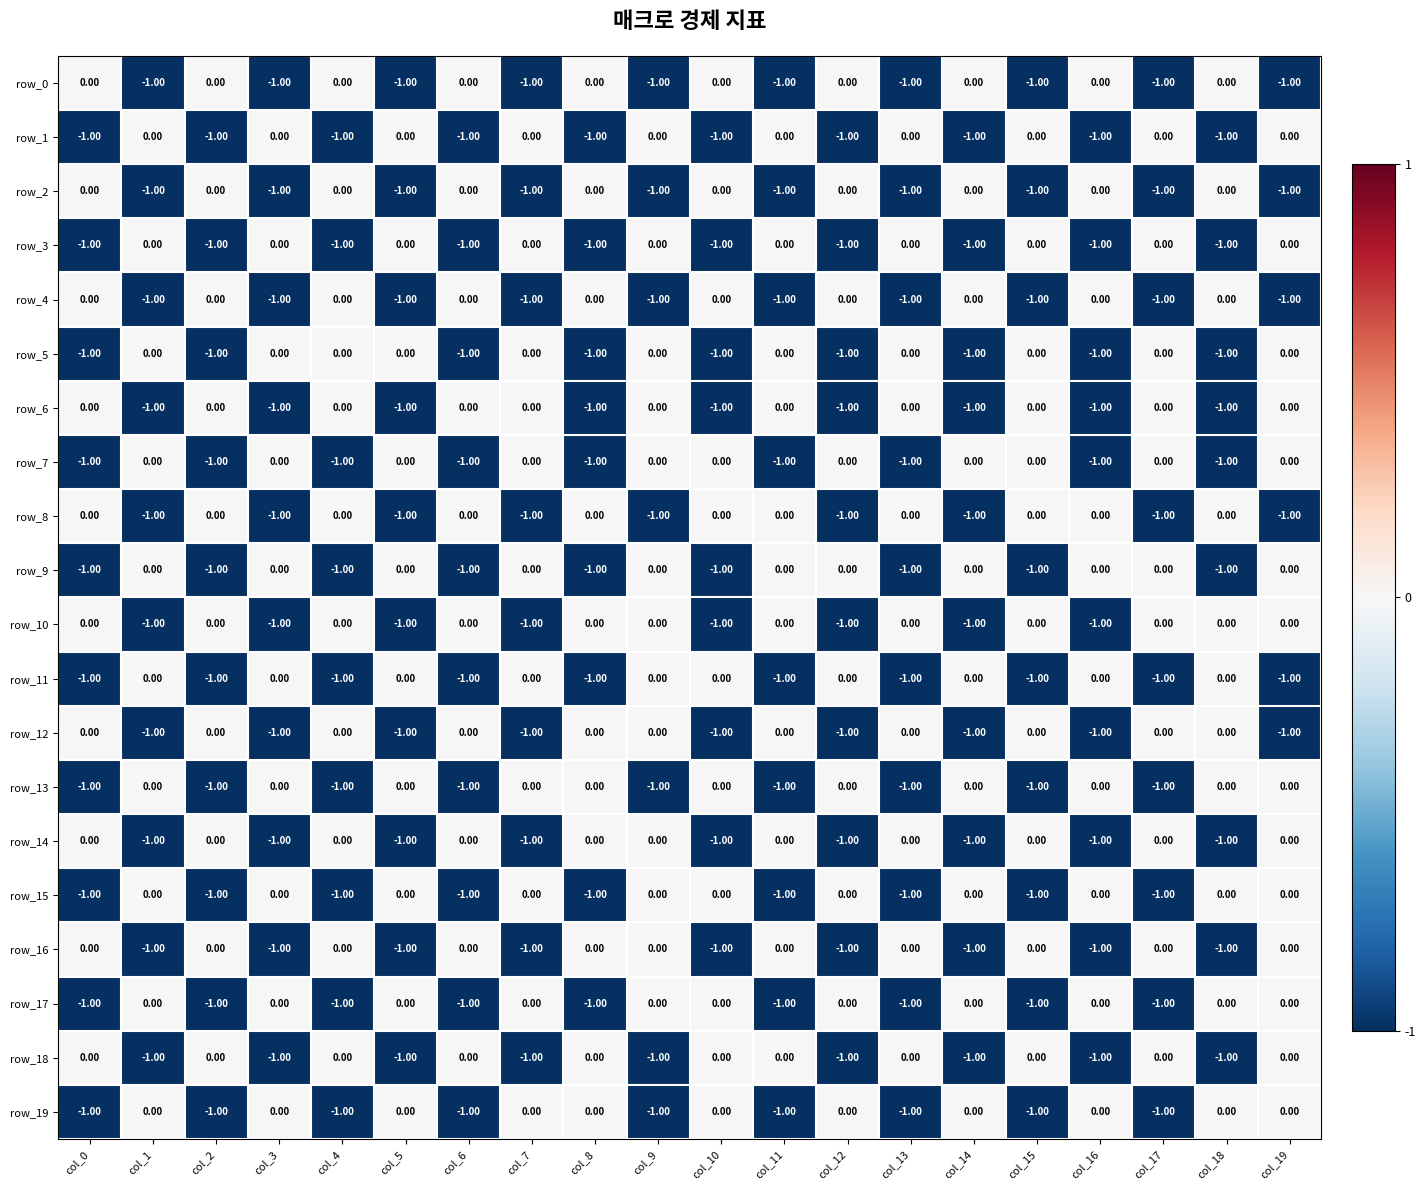

What is the sum of all row_14 values?

-9